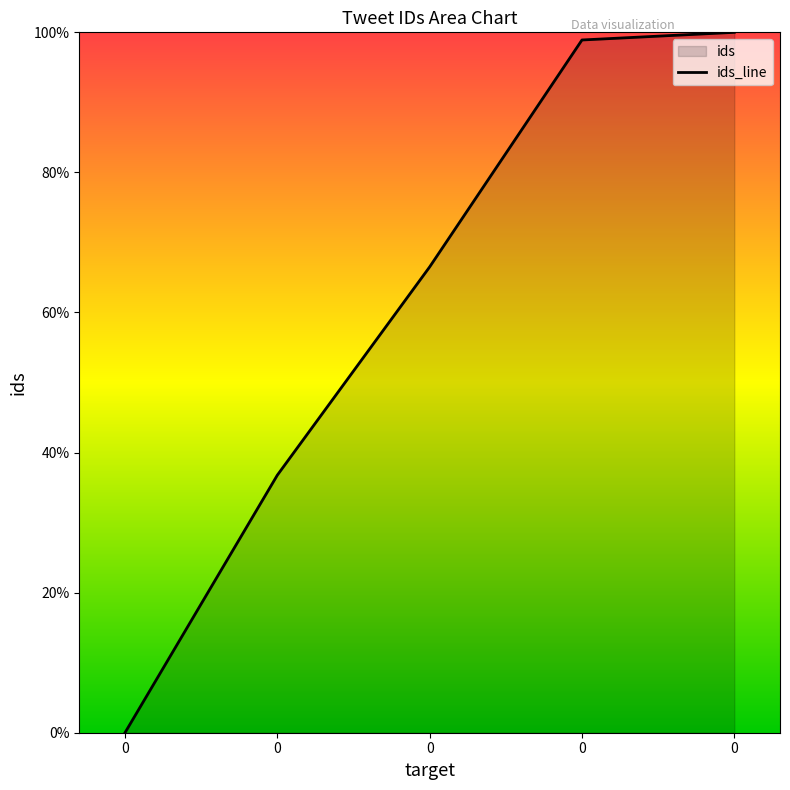

The chart shows a value of 100.0 at 0. True or false?

True